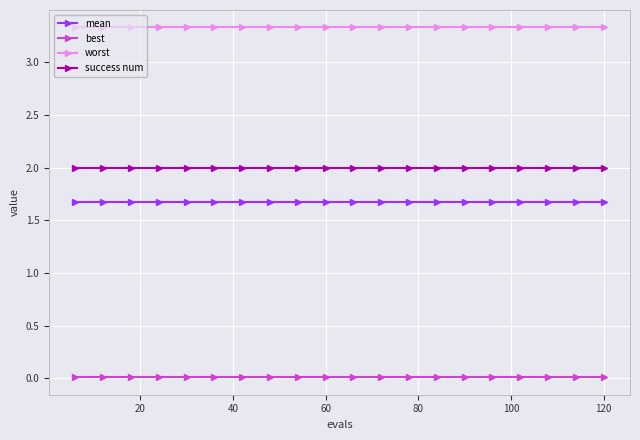

True or false: worst and success num intersect in this chart.

False